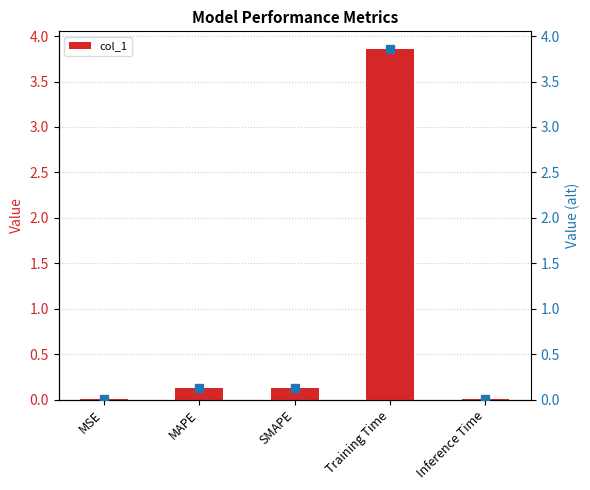

How many bars are there in total?

5